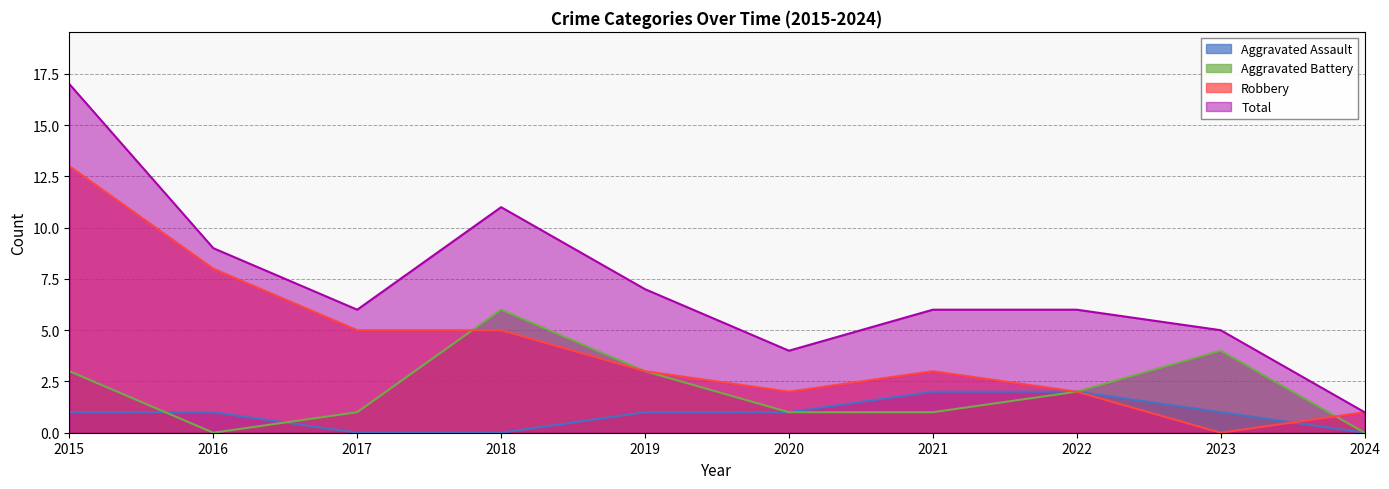

True or false: Total and Robbery intersect in this chart.

False